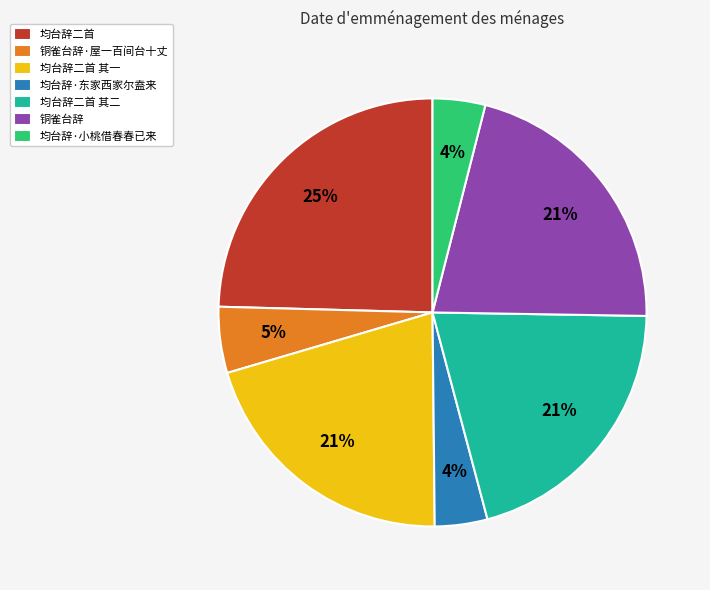

To the nearest percent, what is the difference between the 均台辞·小桃借春春已来 and 均台辞二首 其二 slice percentages?

17%